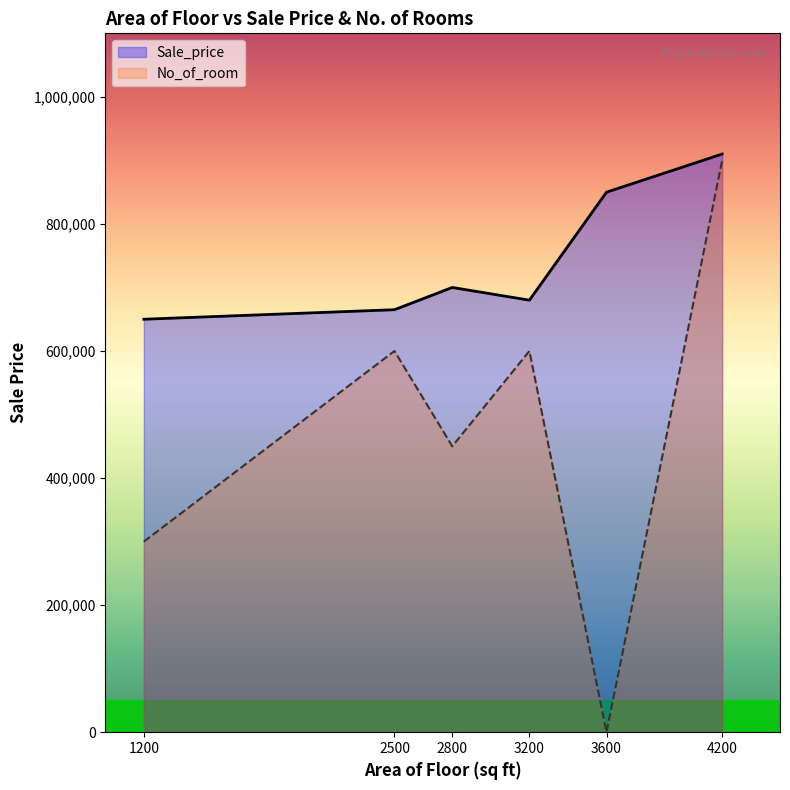

Reading right to left, transcribe all the data shown in this chart.

Sale_price: 4200=910000	3600=850000	3200=680000	2800=700000	2500=665000	1200=650000
No_of_room: 4200=900000	3600=0	3200=600000	2800=450000	2500=600000	1200=300000